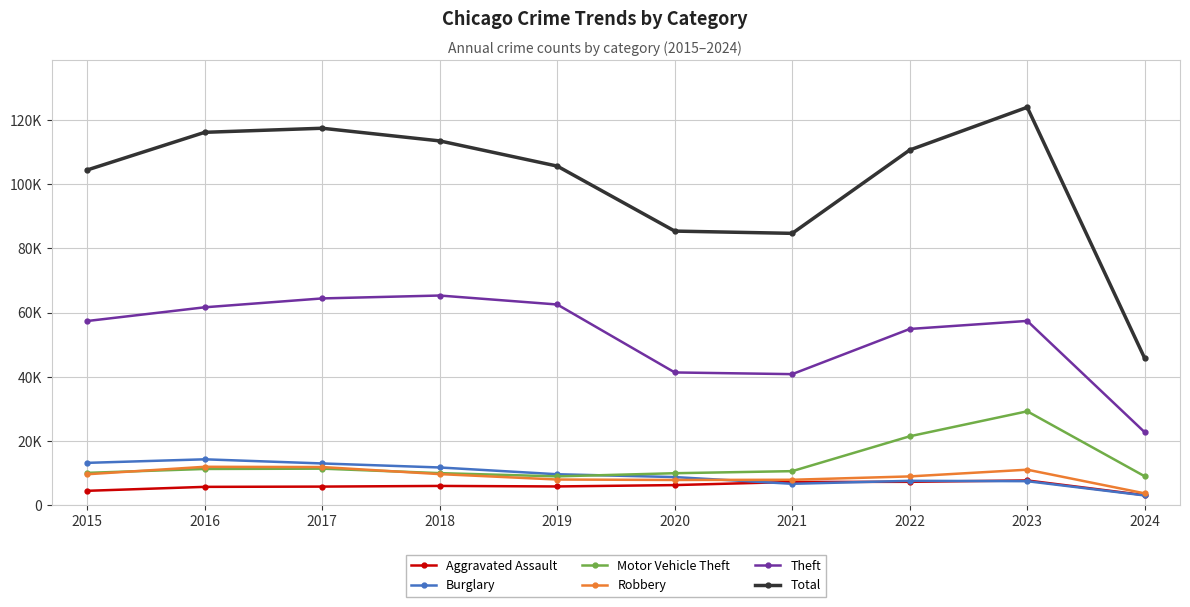

Where is the first local maximum for Aggravated Assault?

2018